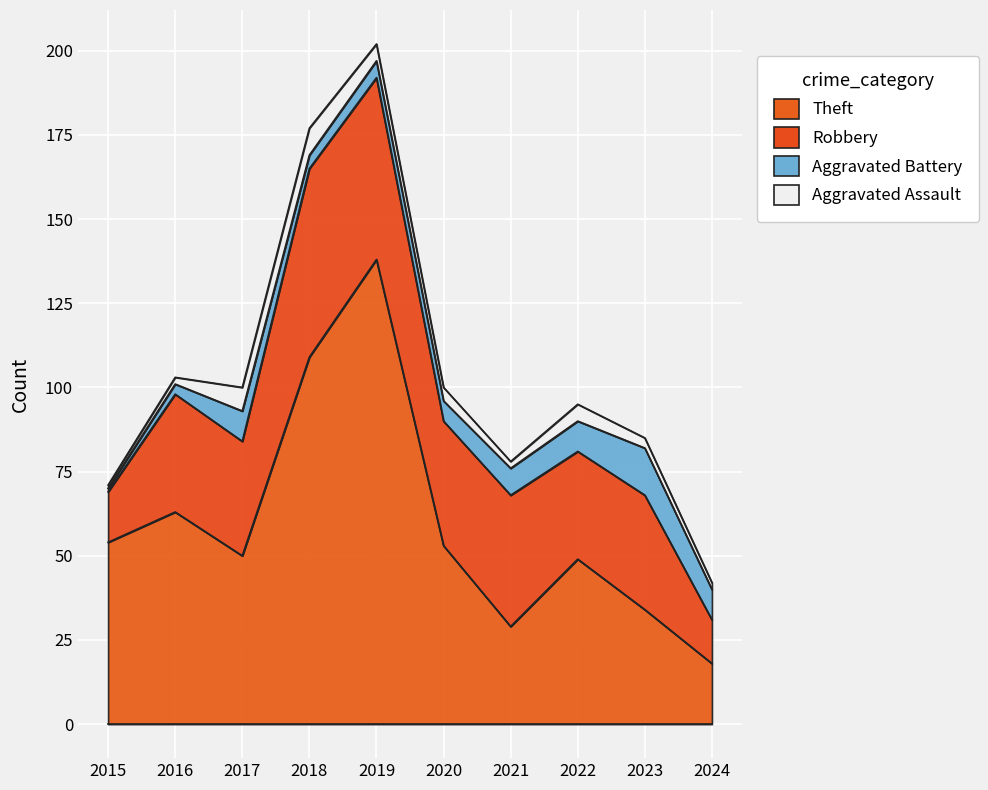

True or false: Robbery and Aggravated Assault cross at least once.

False